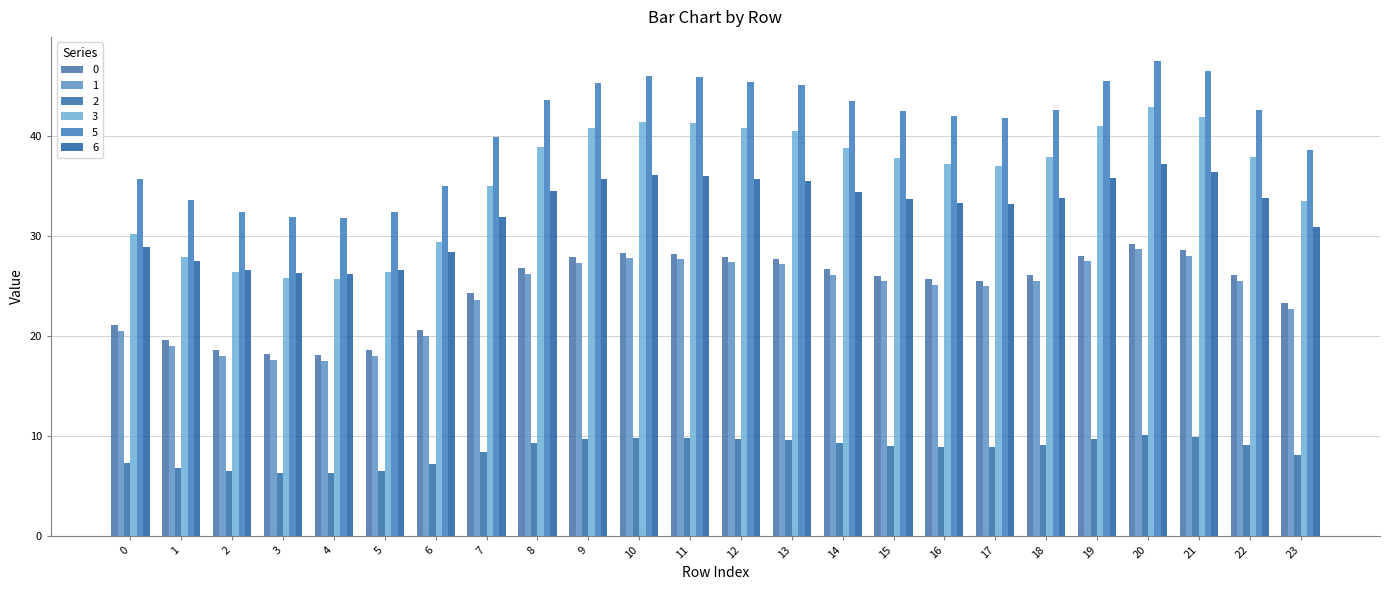

Which series has the largest total across all categories?

5